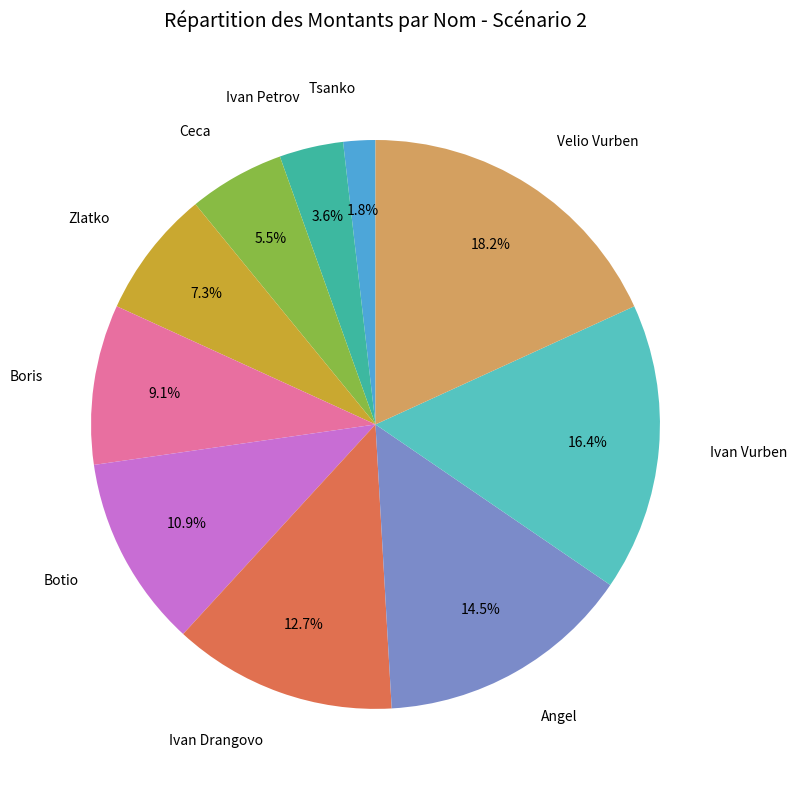

Approximately how many times larger is the value at Ivan Drangovo compared to Angel?

0.9